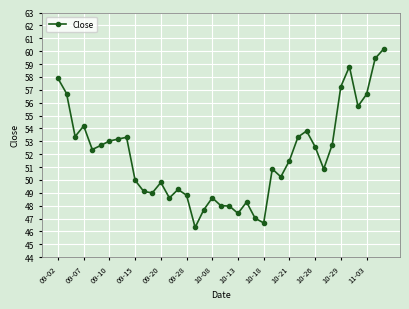

What is the value of the 2nd point from the left?

56.7